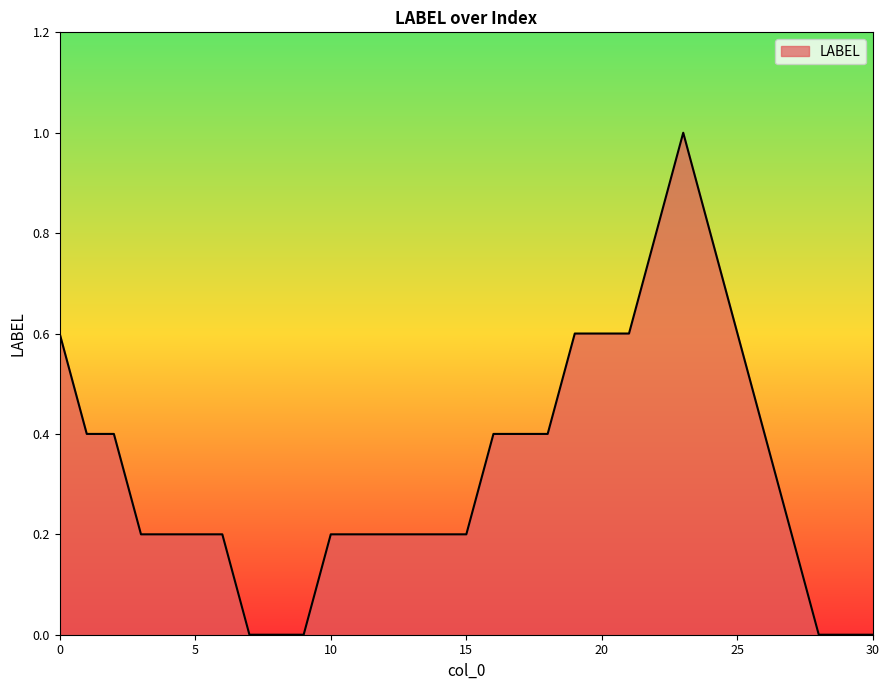

What is the difference between the second highest and second lowest values?

0.8